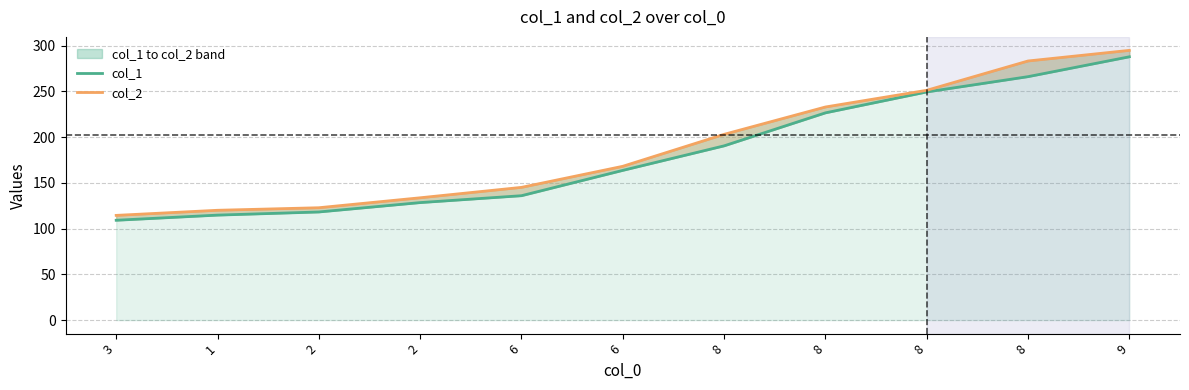

Rank the series by their average value, from lowest to highest.

col_1, col_2